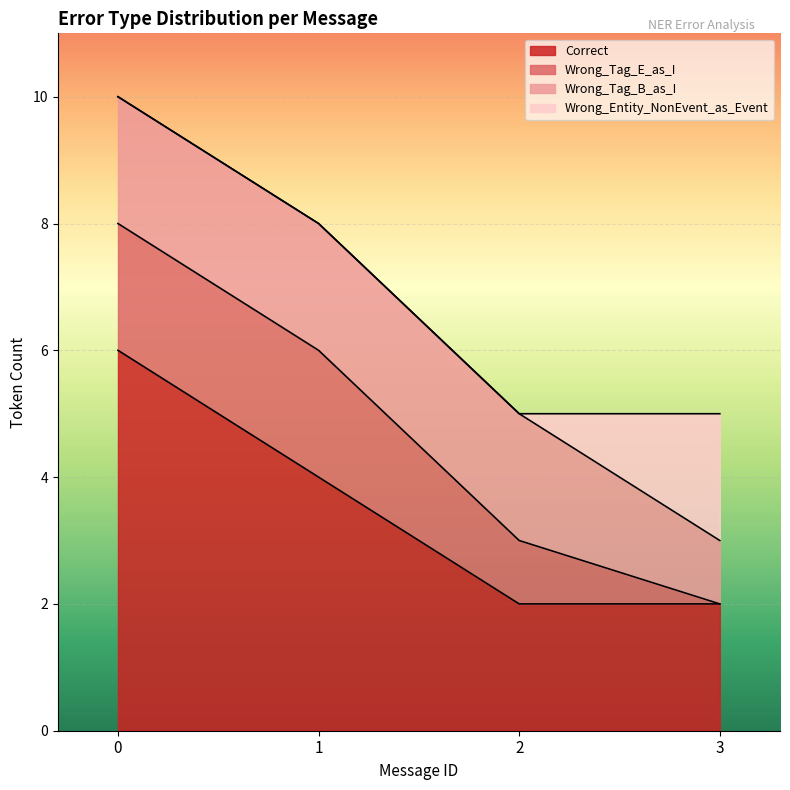

Which series has the largest total across all categories?

Correct